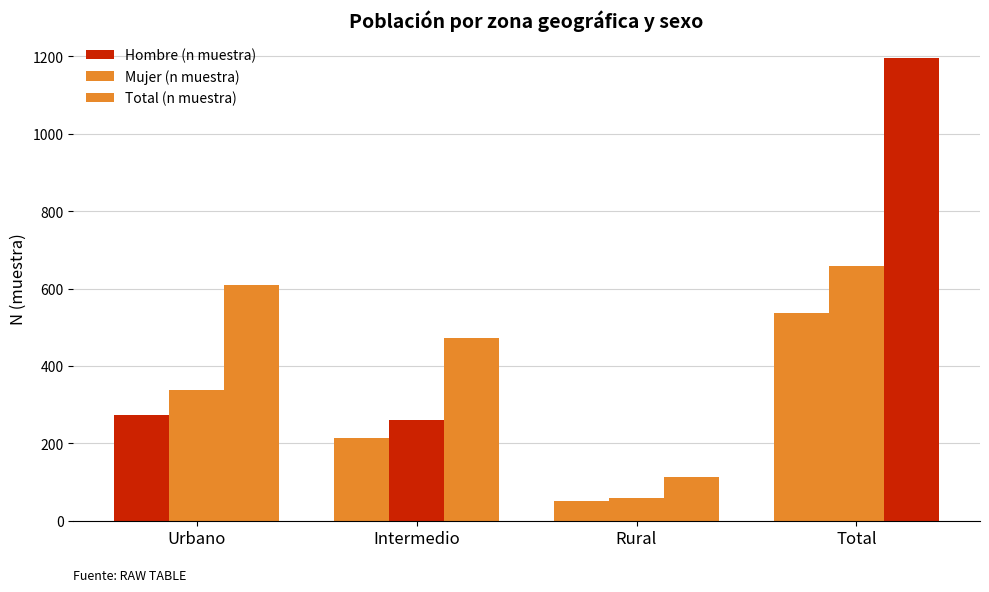

What is the minimum value for Mujer (n muestra)?

60